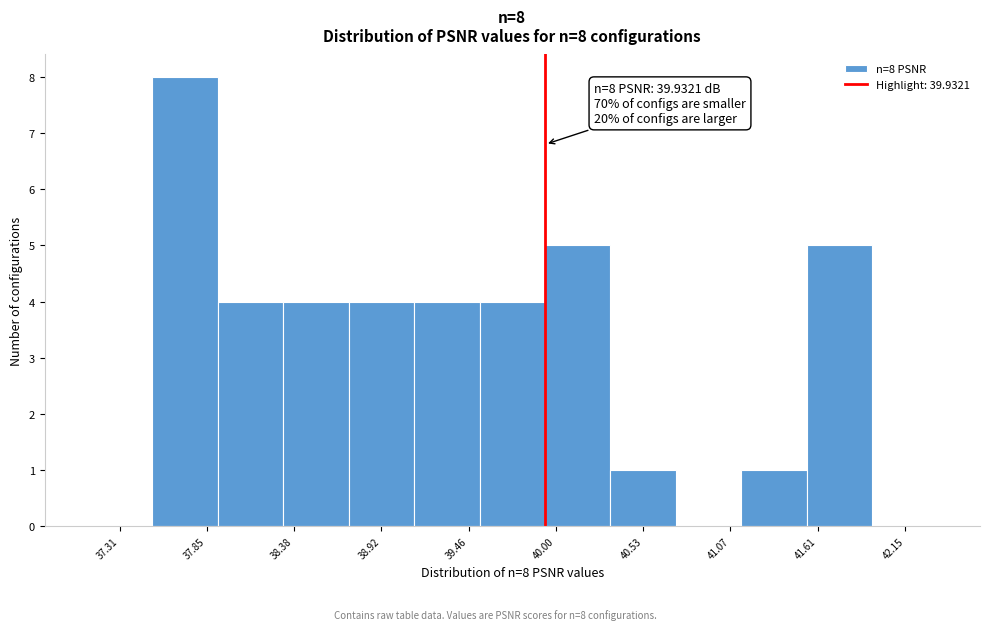

Over which range of the x-axis is the bar tallest?

37.5 to 37.9